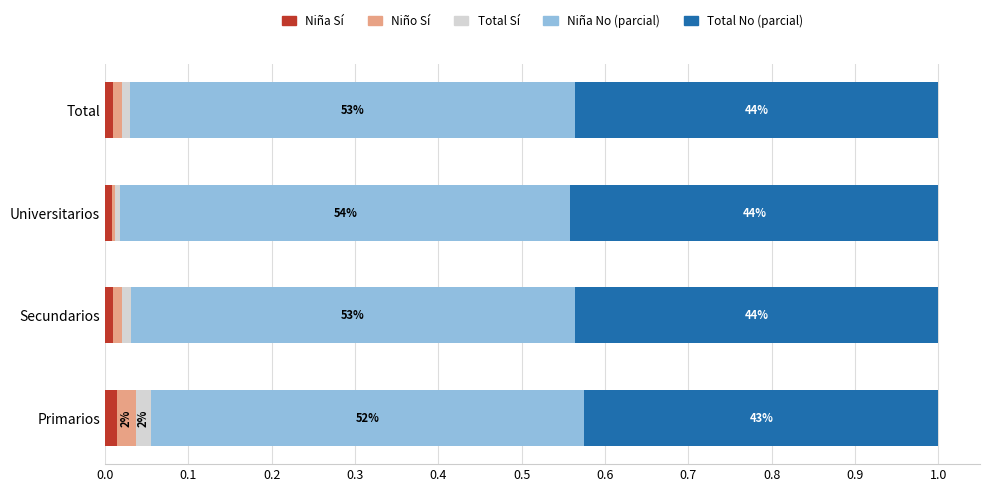

How many bars are there in total?

20